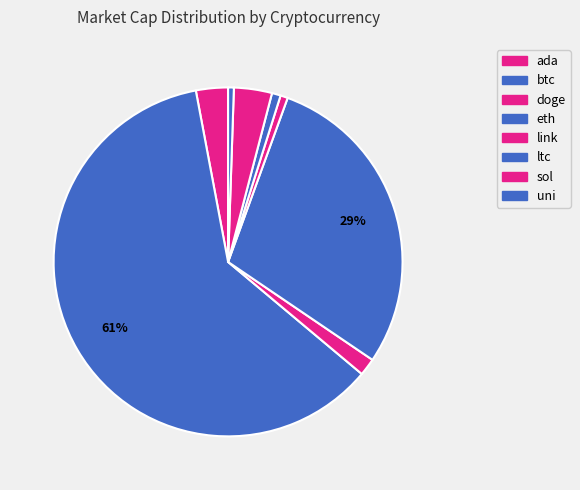

What is the smallest slice in the pie chart?

uni